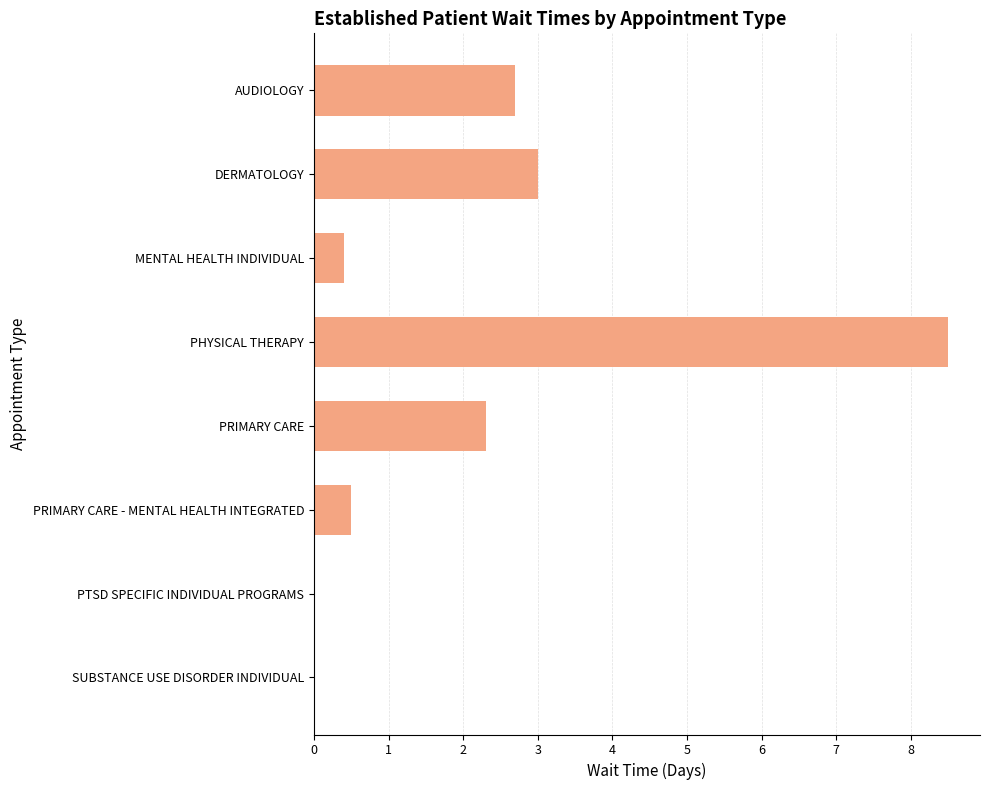

Reading top to bottom, what are all the values shown in this chart?

AUDIOLOGY=2.7	DERMATOLOGY=3.0	MENTAL HEALTH INDIVIDUAL=0.4	PHYSICAL THERAPY=8.5	PRIMARY CARE=2.3	PRIMARY CARE - MENTAL HEALTH INTEGRATED=0.5	PTSD SPECIFIC INDIVIDUAL PROGRAMS=0.0	SUBSTANCE USE DISORDER INDIVIDUAL=0.0